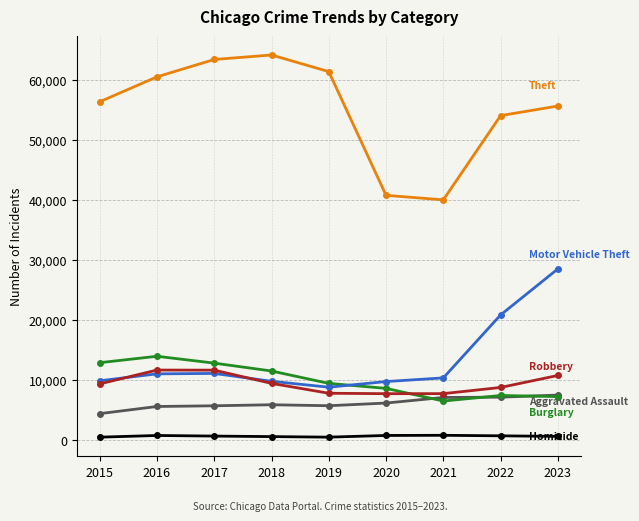

What is the maximum value shown in the chart?

64092